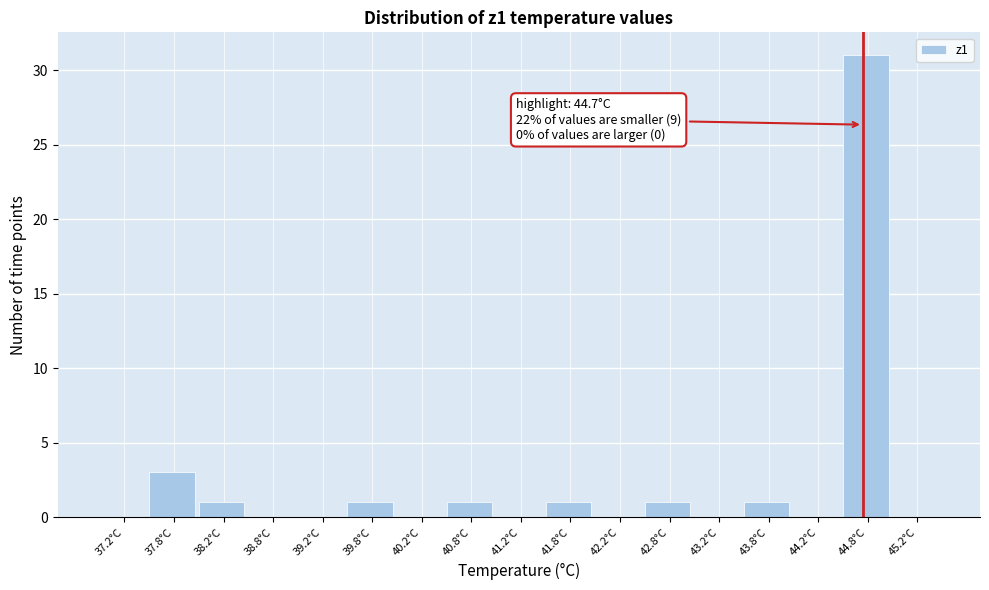

Over which range of the x-axis is the bar tallest?

44.5 to 45.0